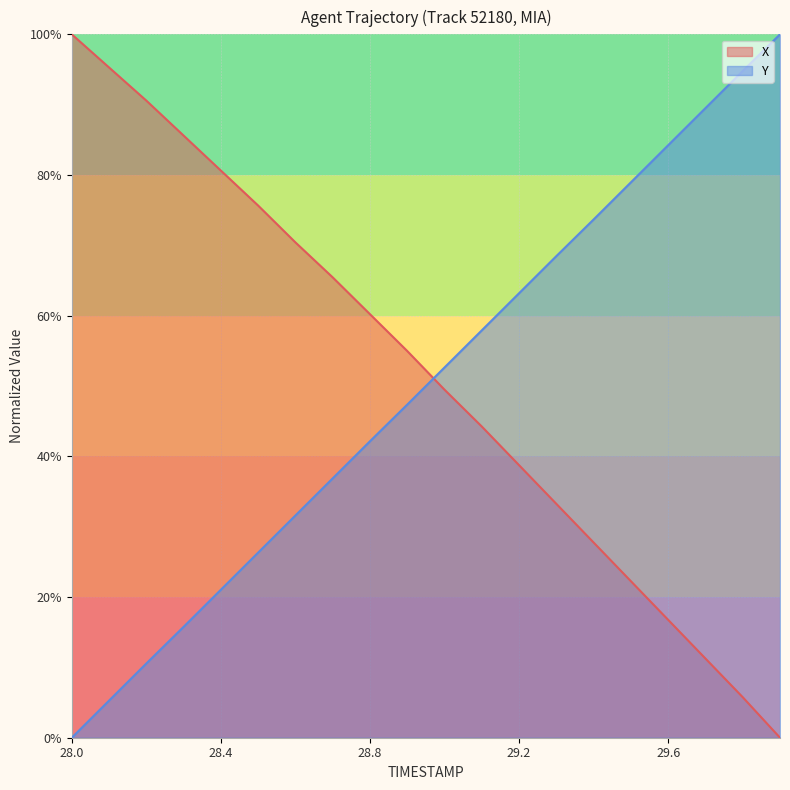

Is it true that X equals 29.9 at 29.6?

False